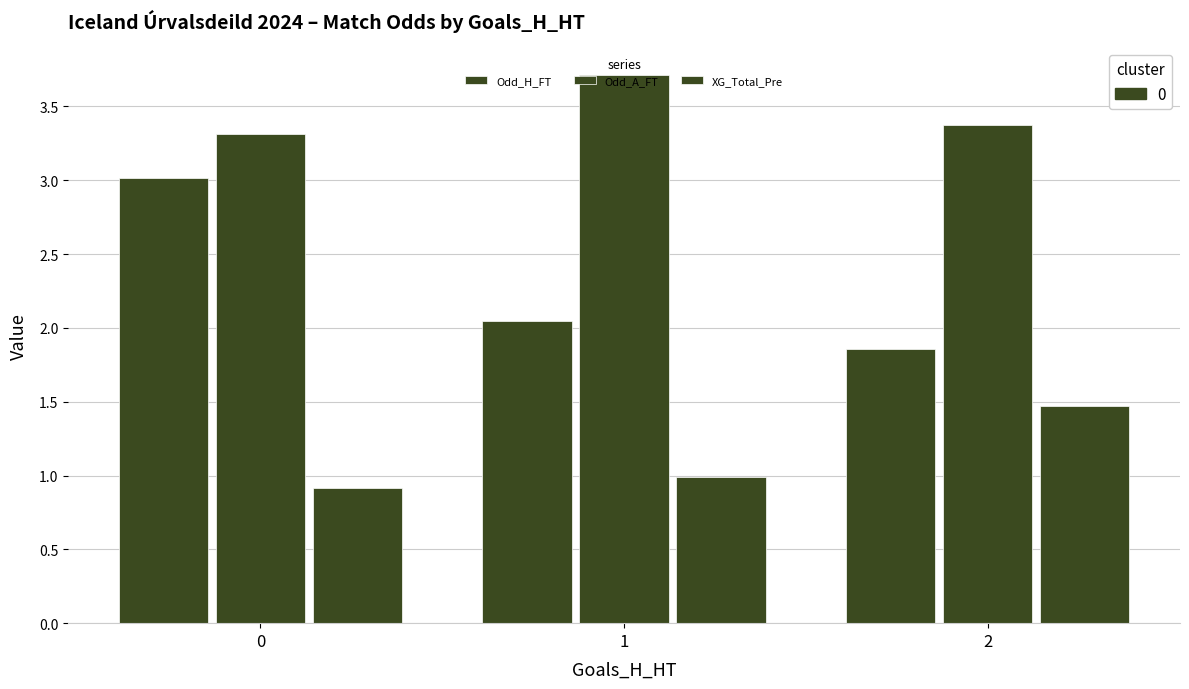

Read the XG_Total_Pre value at 2.

1.5